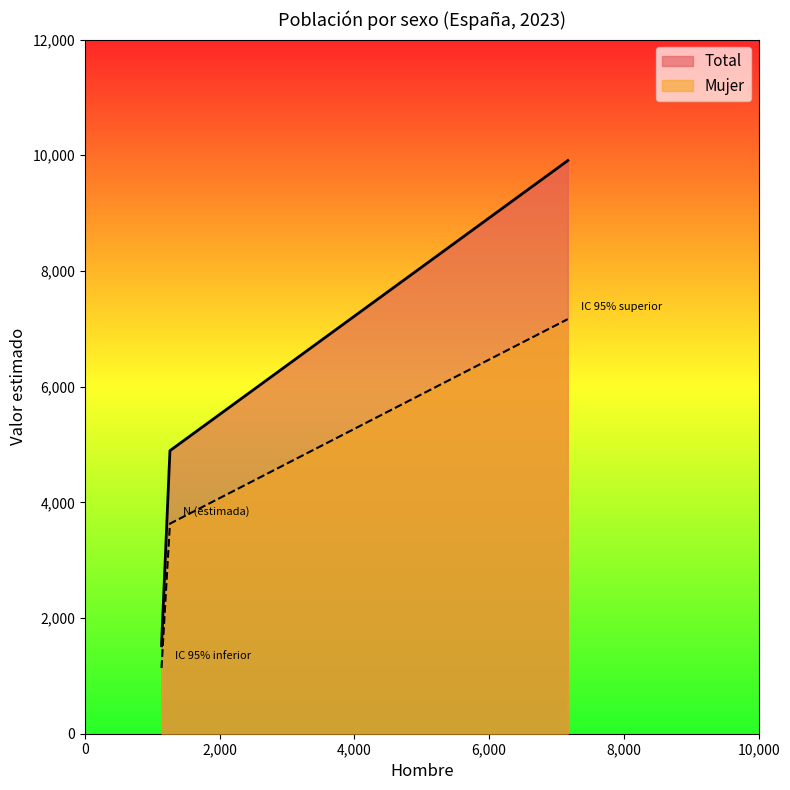

How many lines are shown in the chart?

2